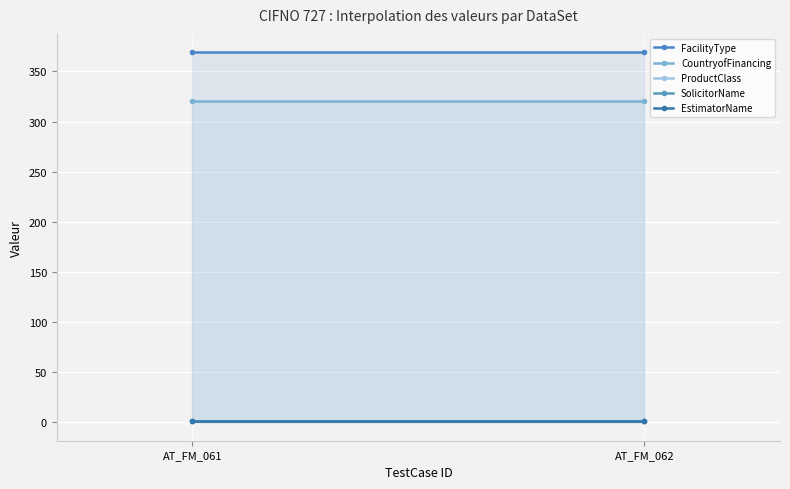

What is the greatest value displayed?

369